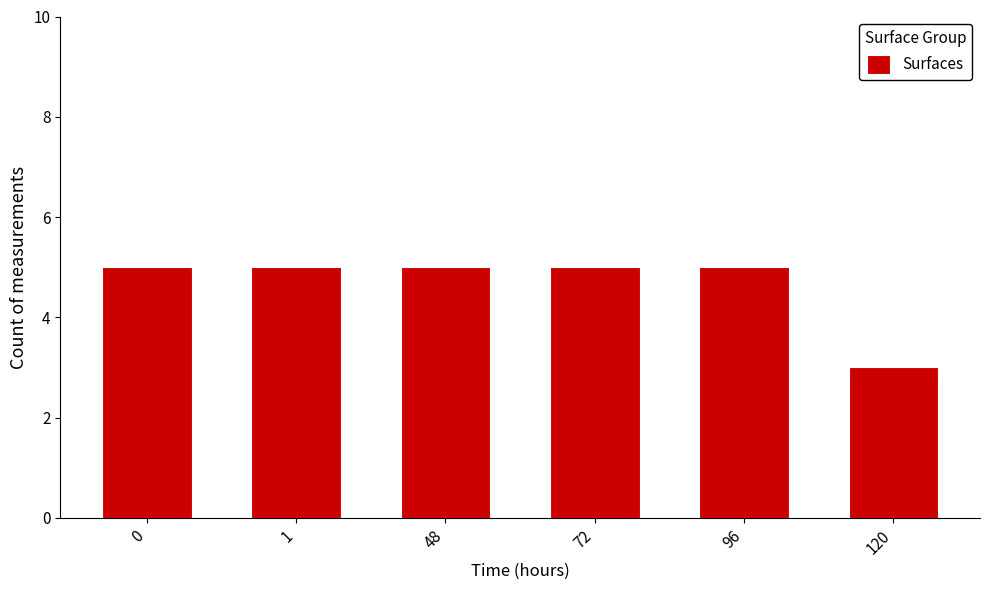

Reading left to right, transcribe all the data shown in this chart.

0=5	1=5	48=5	72=5	96=5	120=3